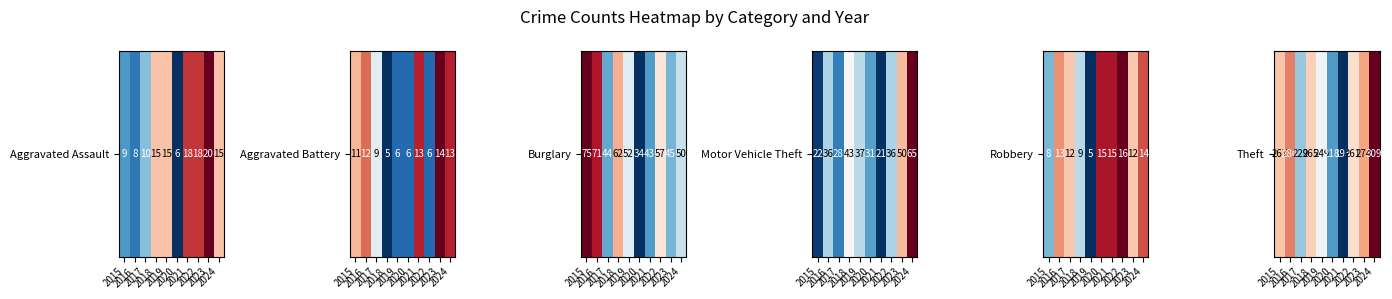

The value at 2017 is 312. True or false?

False